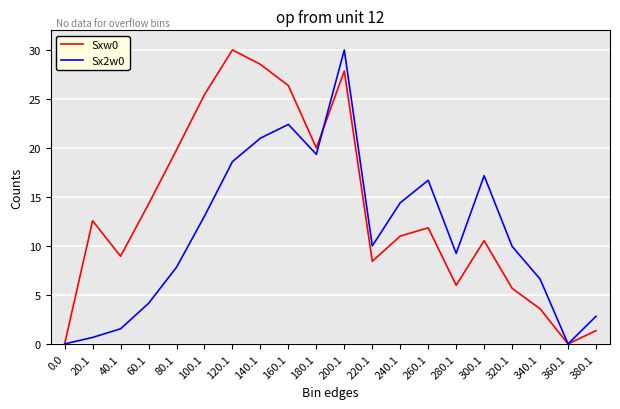

What position from the left is 240.1?

13